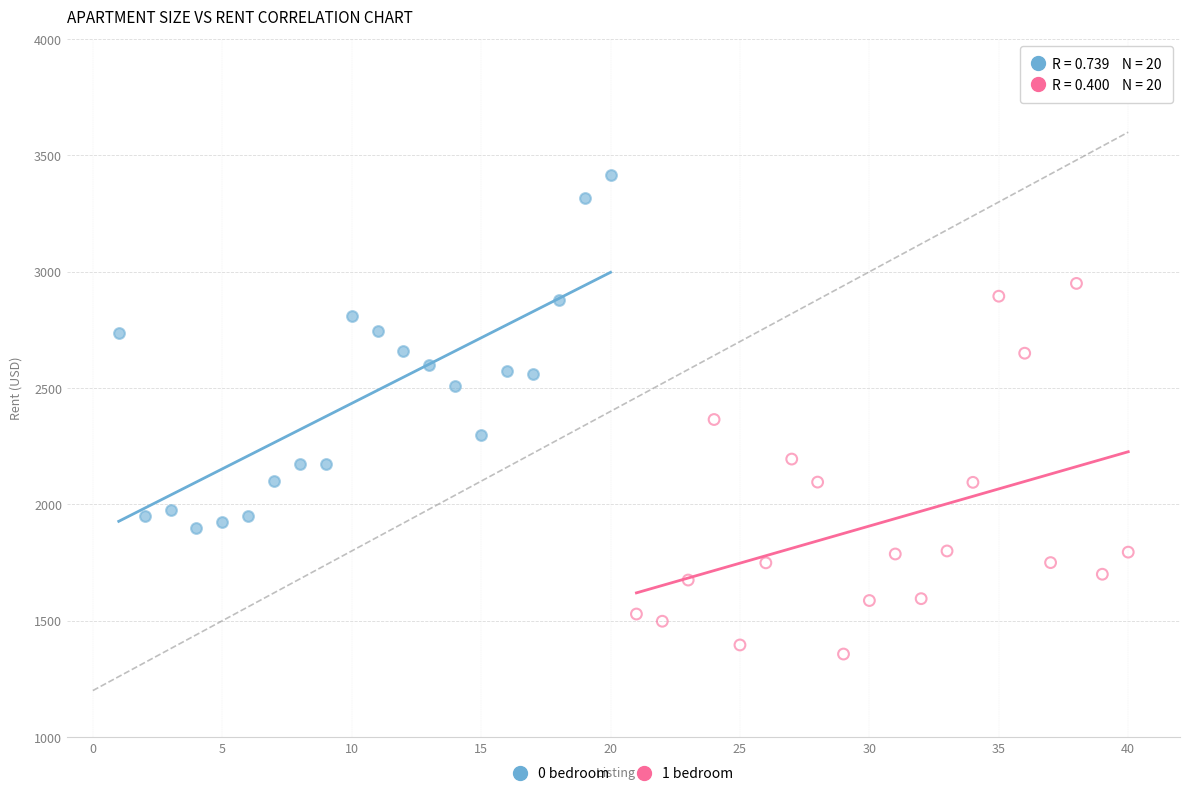

What are all the series names shown in the legend?

0 bedroom, 1 bedroom